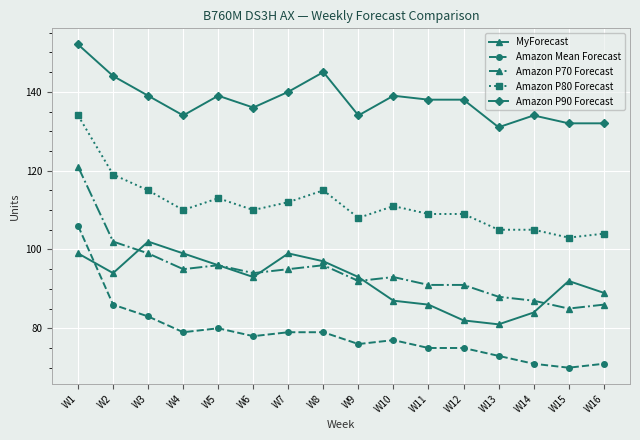

What is the average value of the Amazon Mean Forecast series?

79